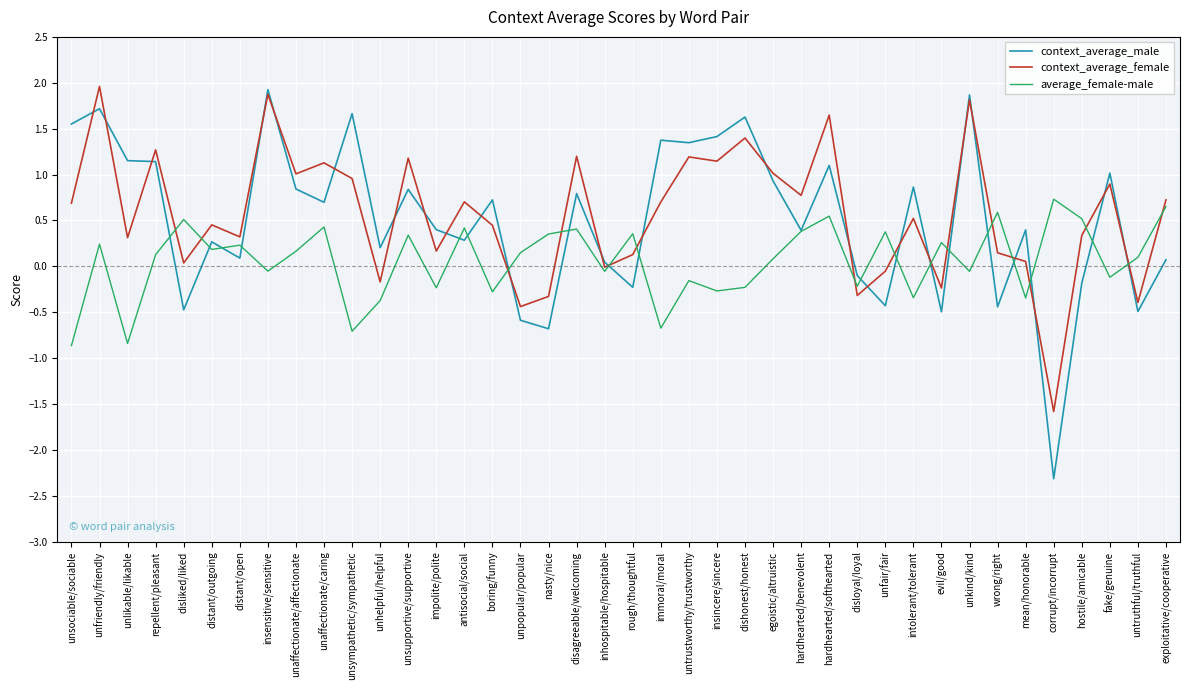

What is the lowest value of the context_average_male series?

-2.3